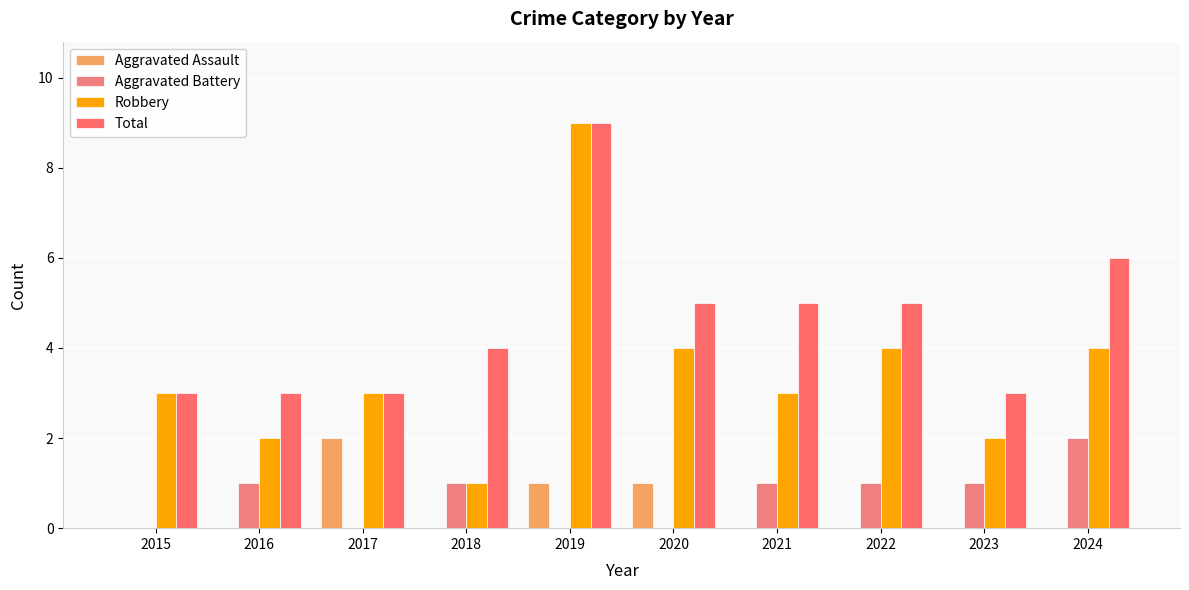

Where does the Robbery series first go above 3?

2019